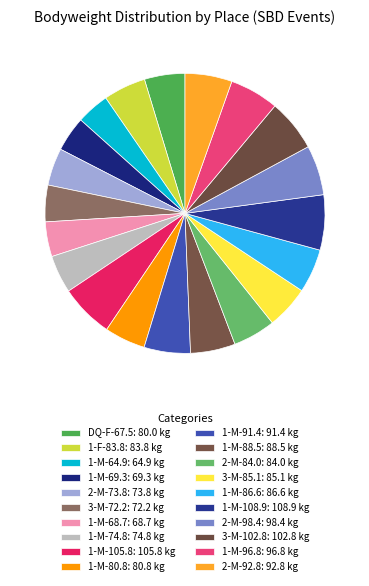

To the nearest percent, what is the average slice percentage?

5%